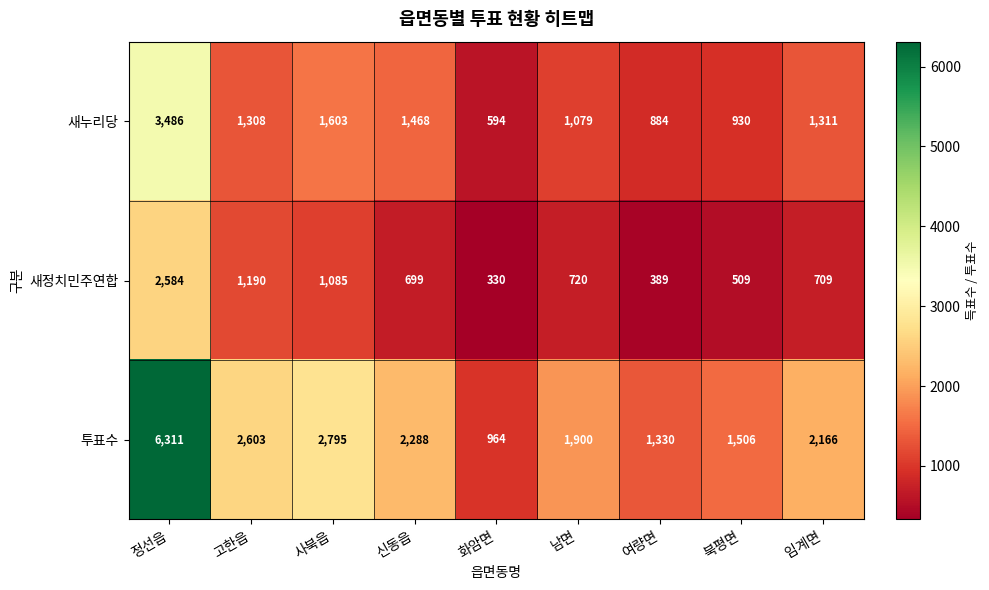

What is the total value across all series at 여량면?

2603